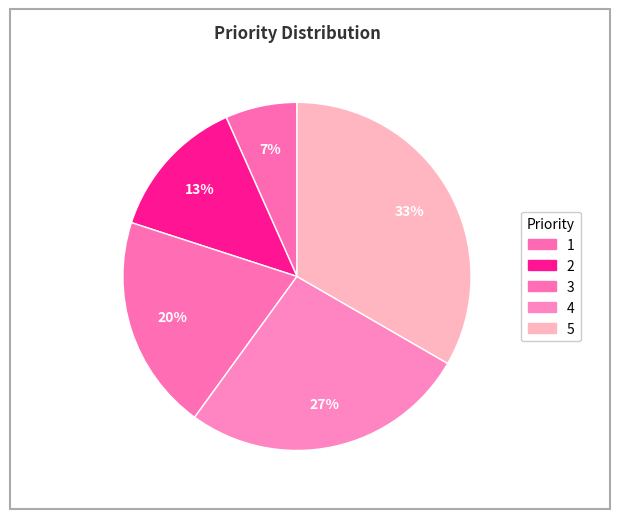

Count the number of slices in the pie.

5